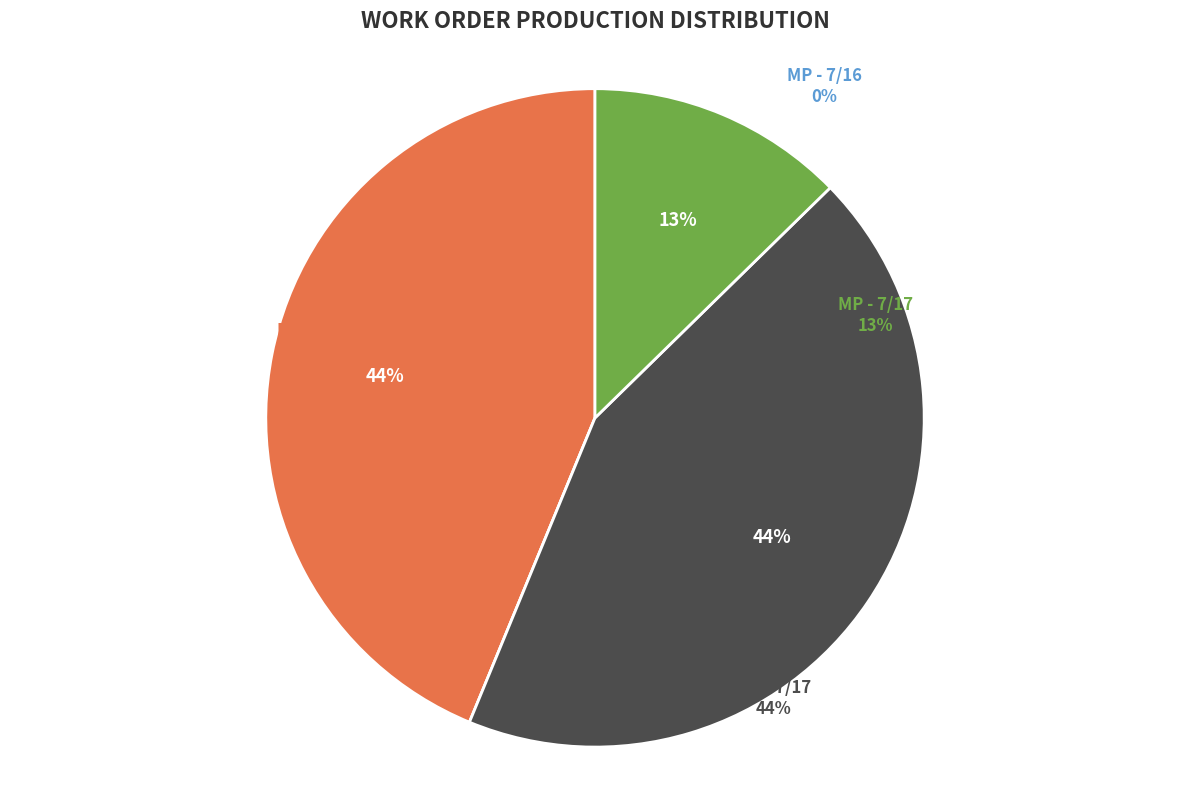

Approximately how many times larger is the value at DH - 7/16 compared to MP - 7/17?

3.5